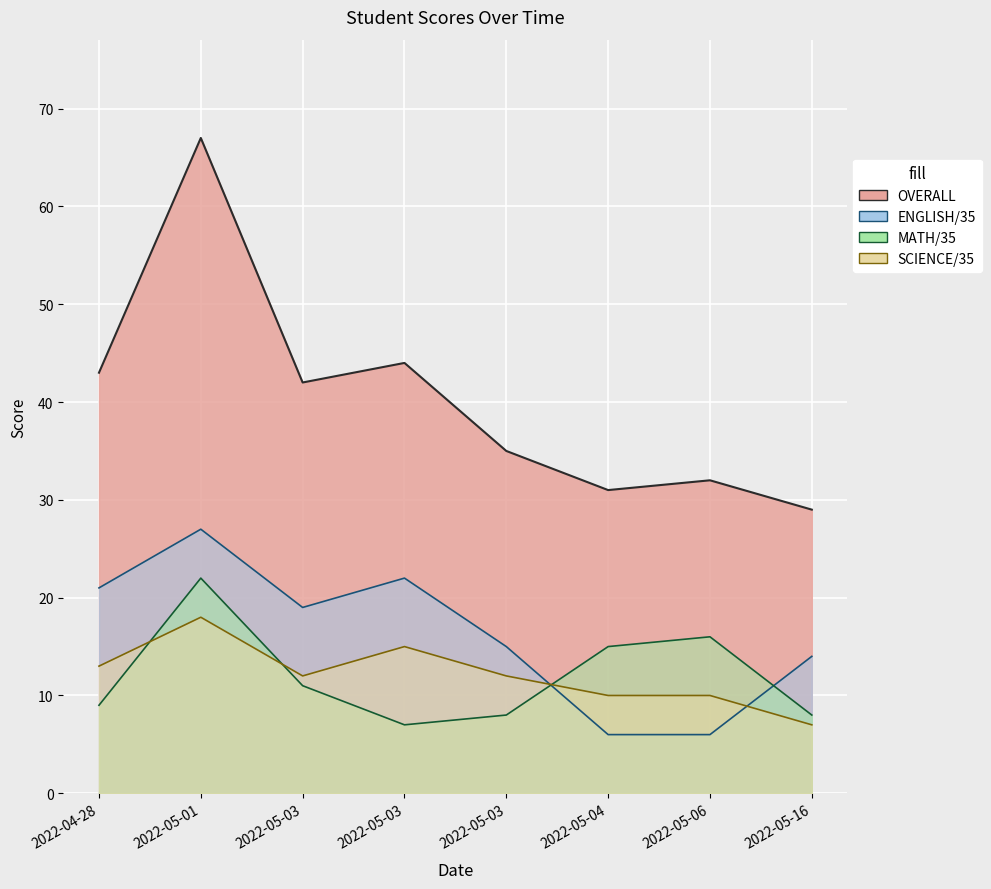

What is the difference between the maximum and minimum values in the OVERALL series?

38